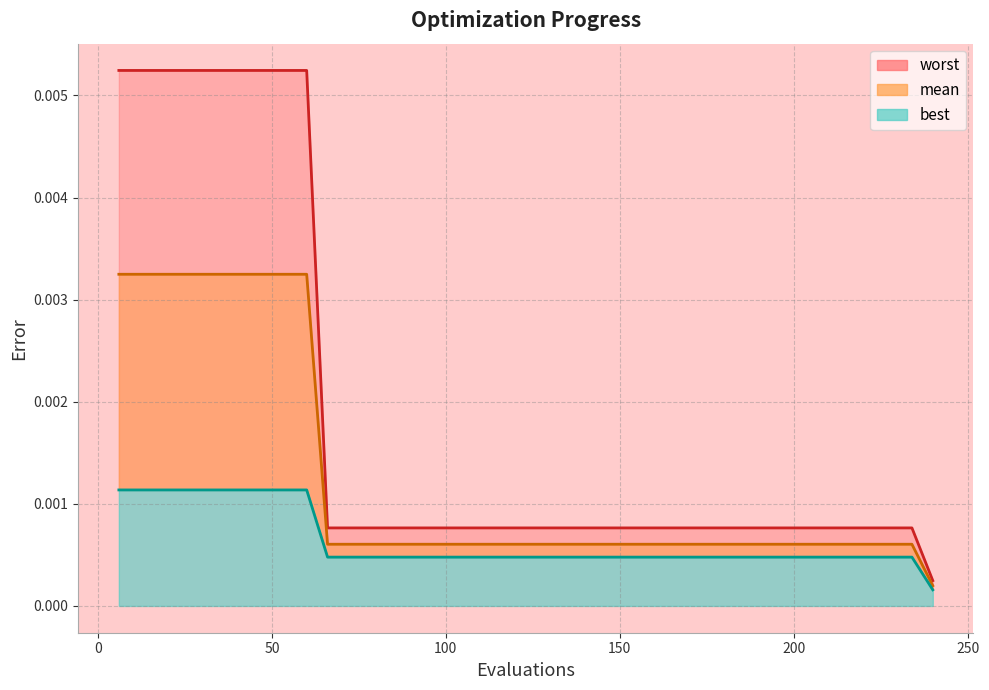

How many categories are shown in the chart?

40